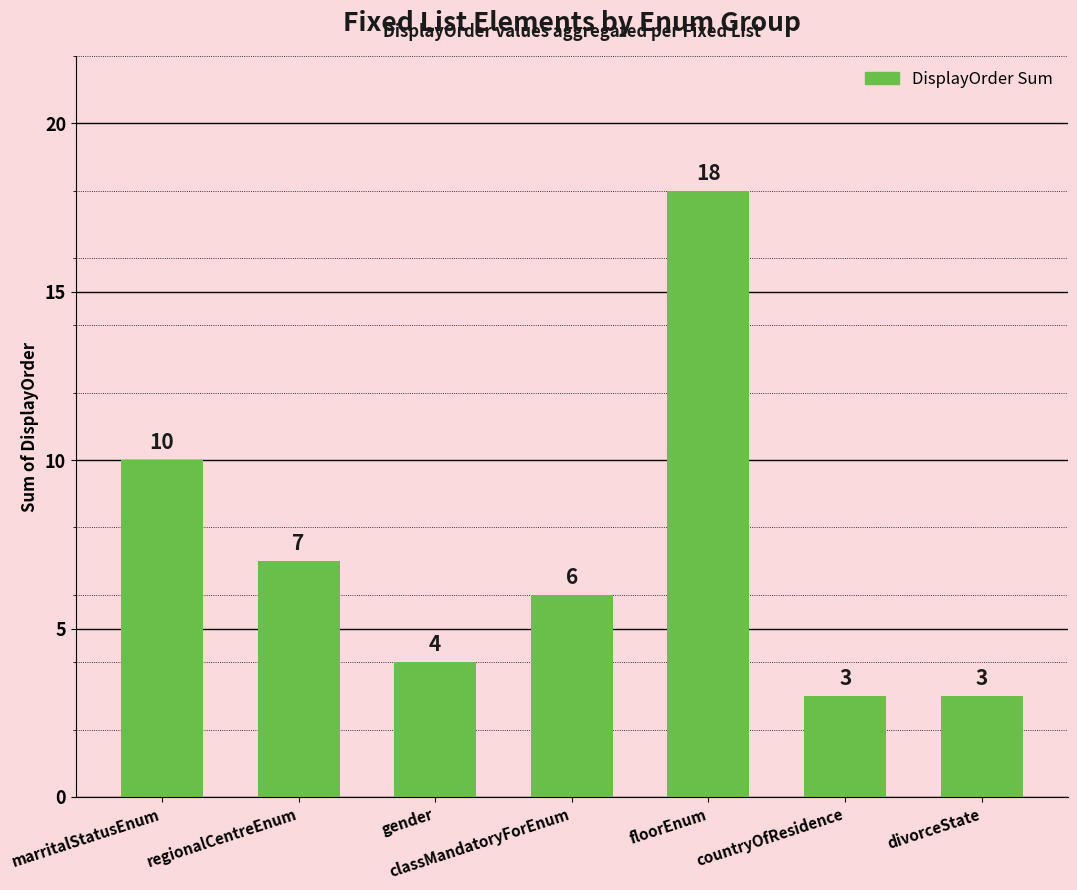

What is the smallest value displayed?

3